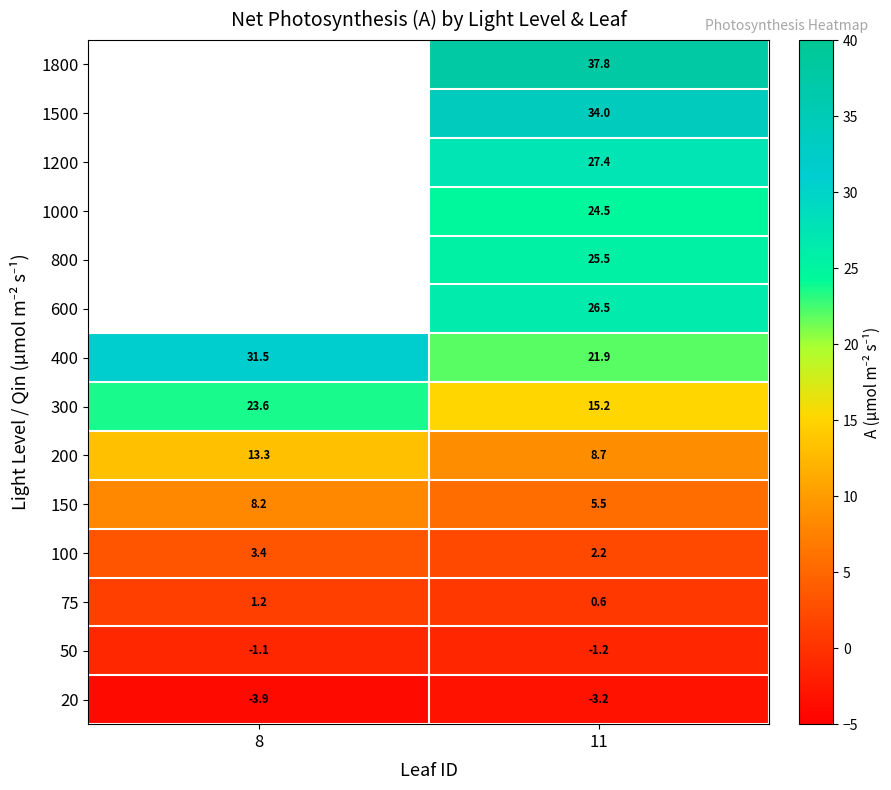

Between 8 and 11, which series saw the biggest shift?

400